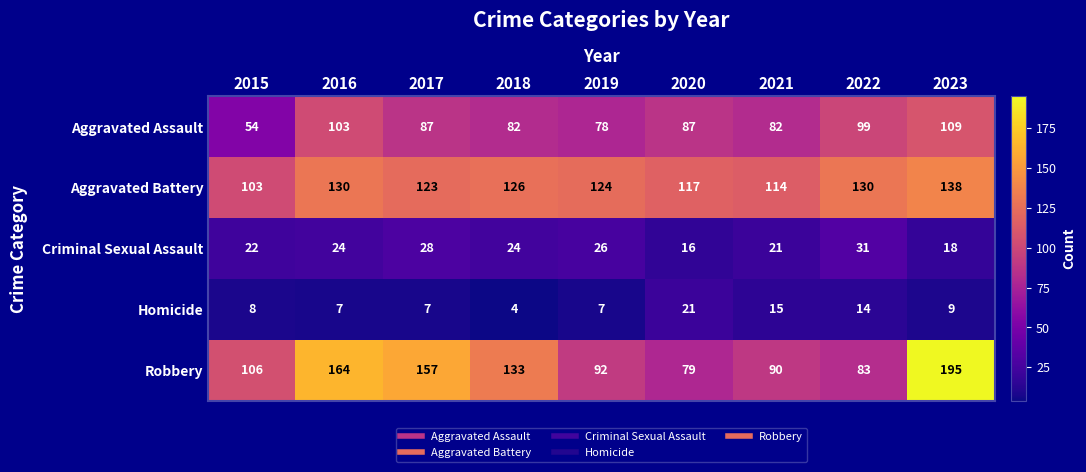

What value does the Aggravated Assault series have at 2017, to the nearest 5?

85